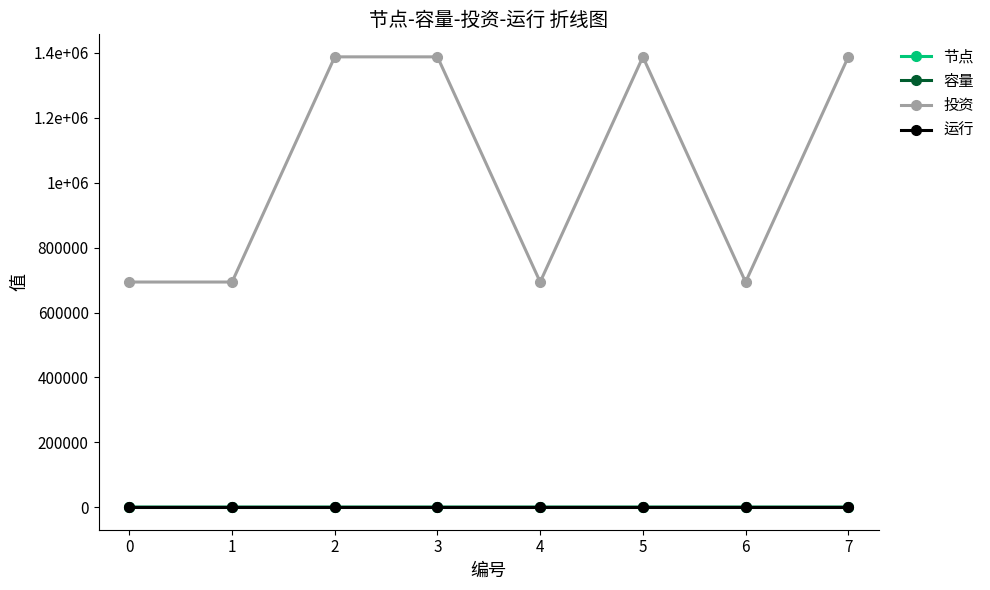

How many interior local valleys does the 容量 series have?

2